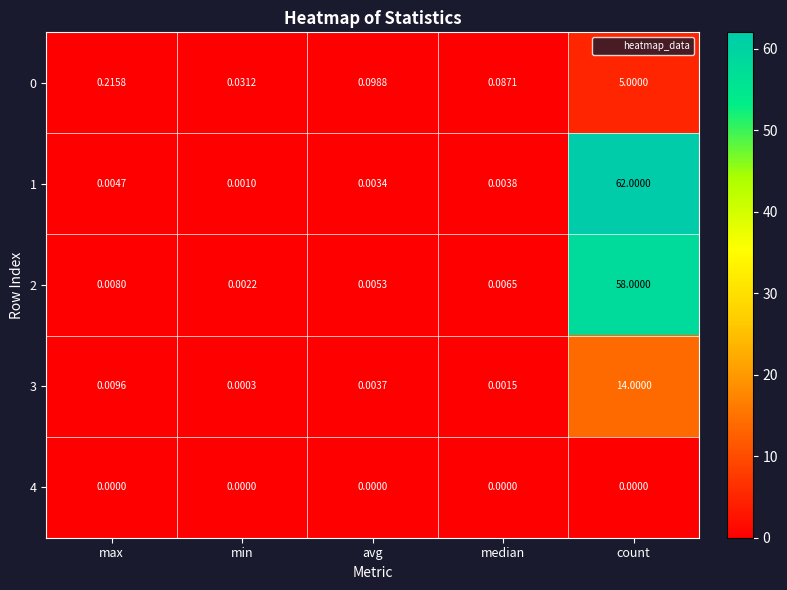

Which category has the highest value in the 0 series?

count